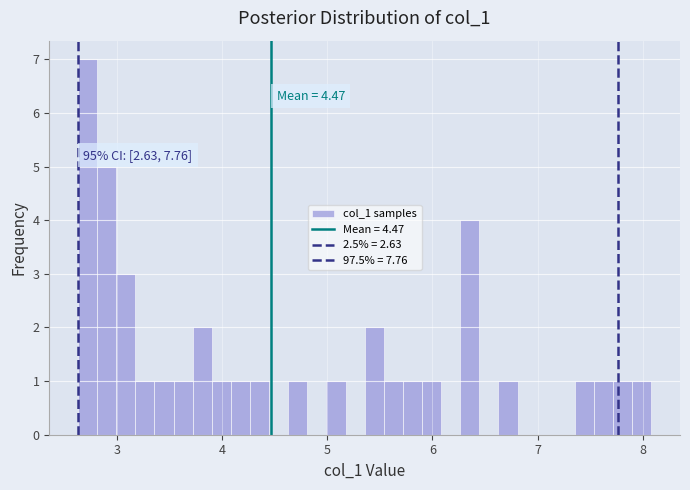

Read against the x-axis, roughly where is the centre of the tallest bar?

2.7